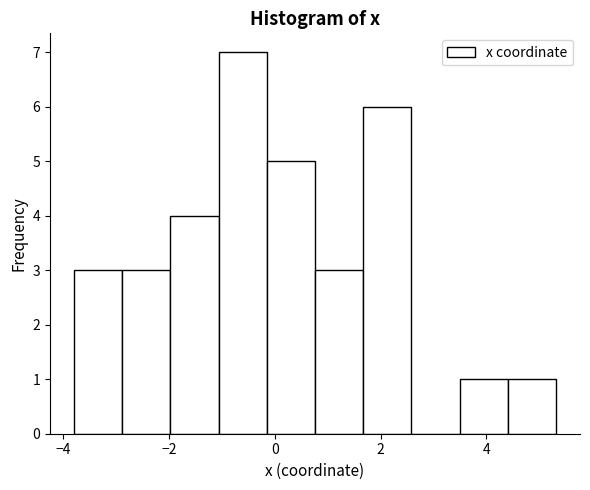

Reading left to right, list every bar in this chart as the range it spans on the x-axis followed by its height. Neither the bar edges nor the heights are printed on the chart, so give them approximately, as read against the axes.

-3.8 to -2.8: 3
-2.8 to -2.0: 3
-2.0 to -1.0: 4
-1.0 to -0.2: 7
-0.2 to 0.8: 5
0.8 to 1.6: 3
1.6 to 2.6: 6
2.6 to 3.4: 0
3.4 to 4.4: 1
4.4 to 5.4: 1